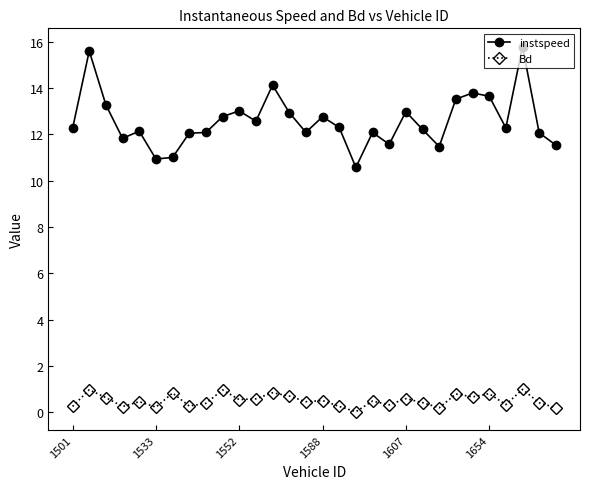

What is the value of the instspeed point at the 18th from the left?

10.6